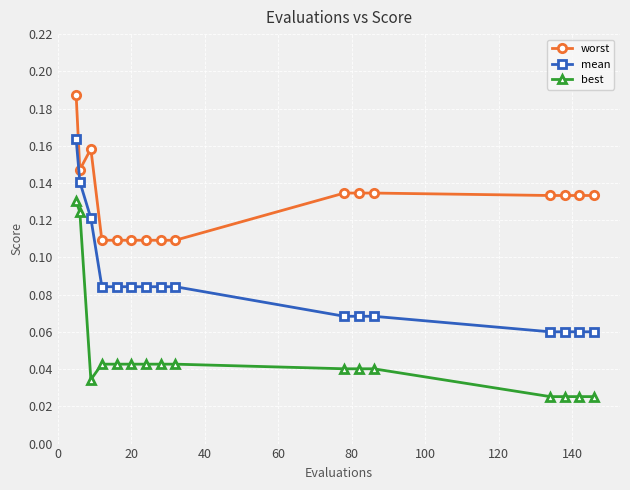

How many lines are shown in the chart?

3